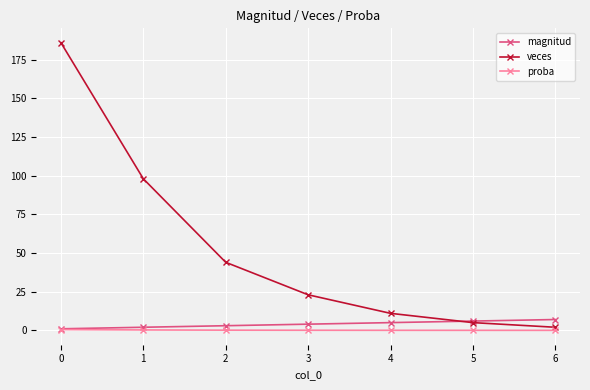

How many values in the veces series are below 23?

3